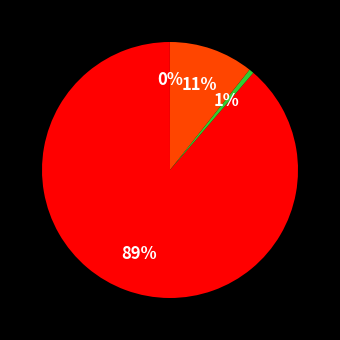

To the nearest percent, what is the average slice percentage?

25%